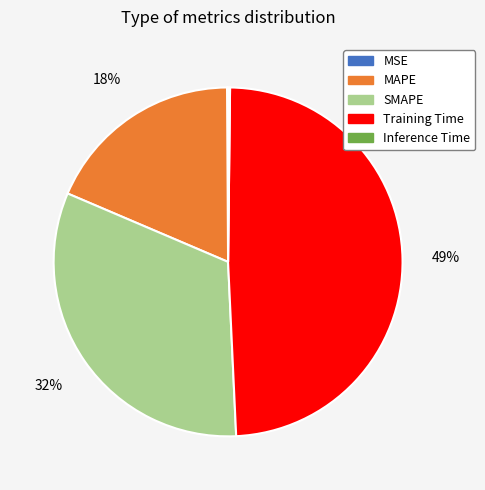

What percentage is the MAPE slice, to the nearest percent?

18%